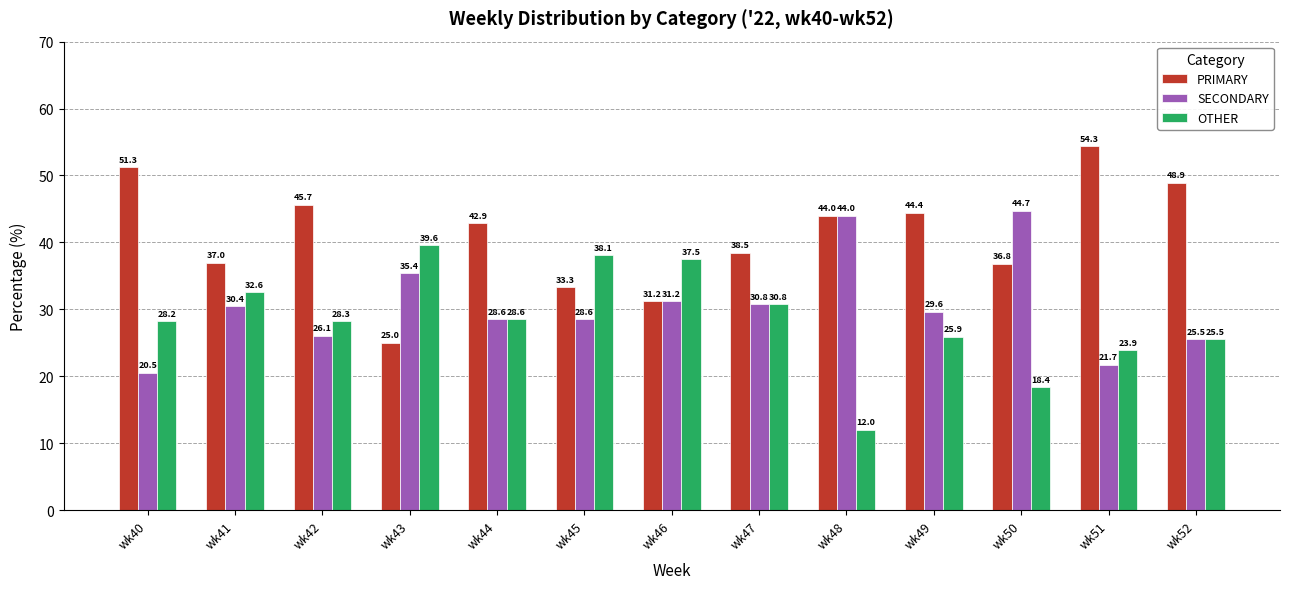

What is the sum of all OTHER values?

369.4